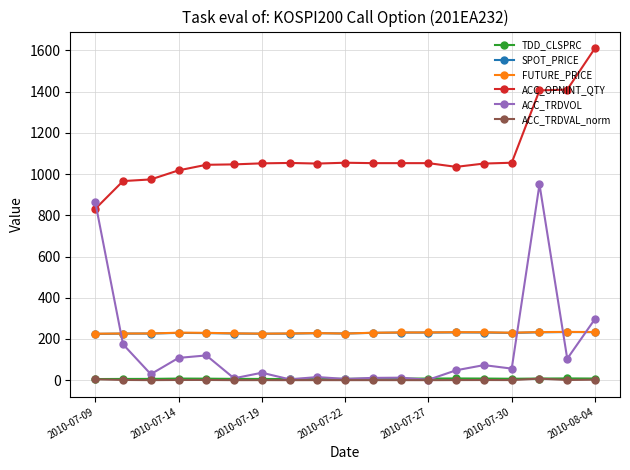

Which series has the largest range (max minus min)?

ACC_TRDVOL